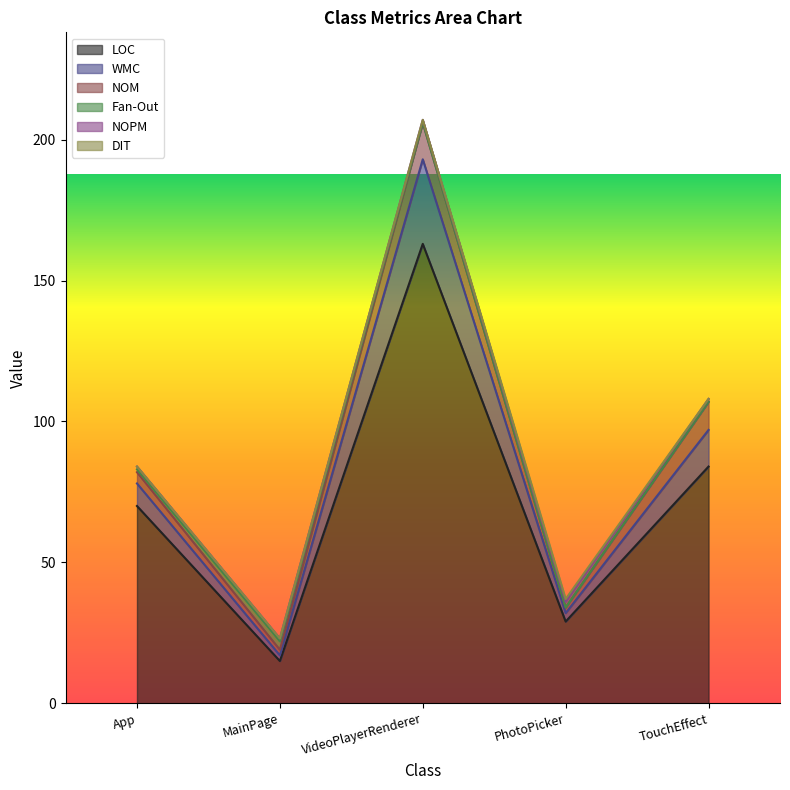

At which category is the sum across all series the highest?

VideoPlayerRenderer